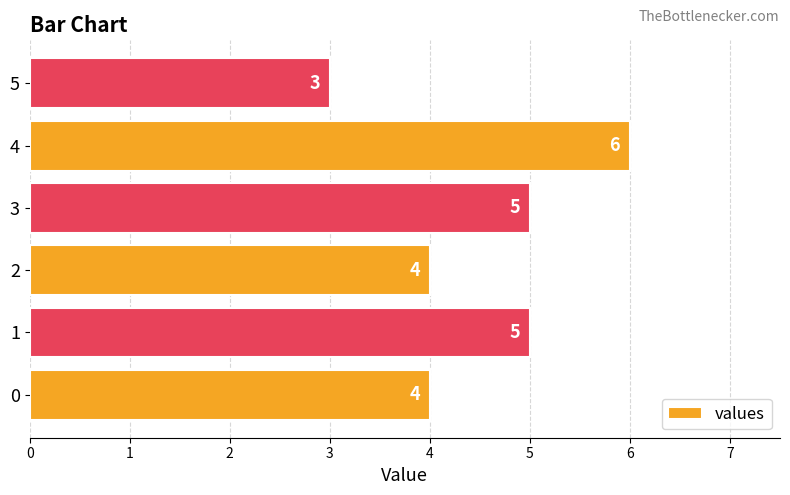

What is the maximum value shown in the chart?

6